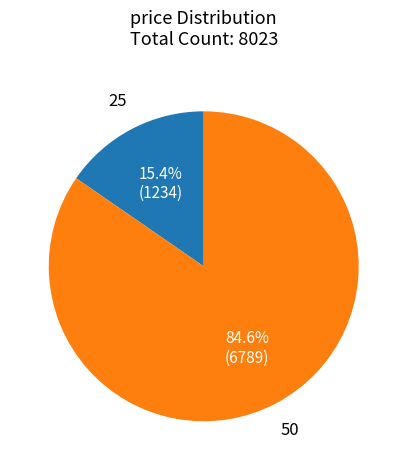

The 25 slice represents 15% of the pie. True or false?

True